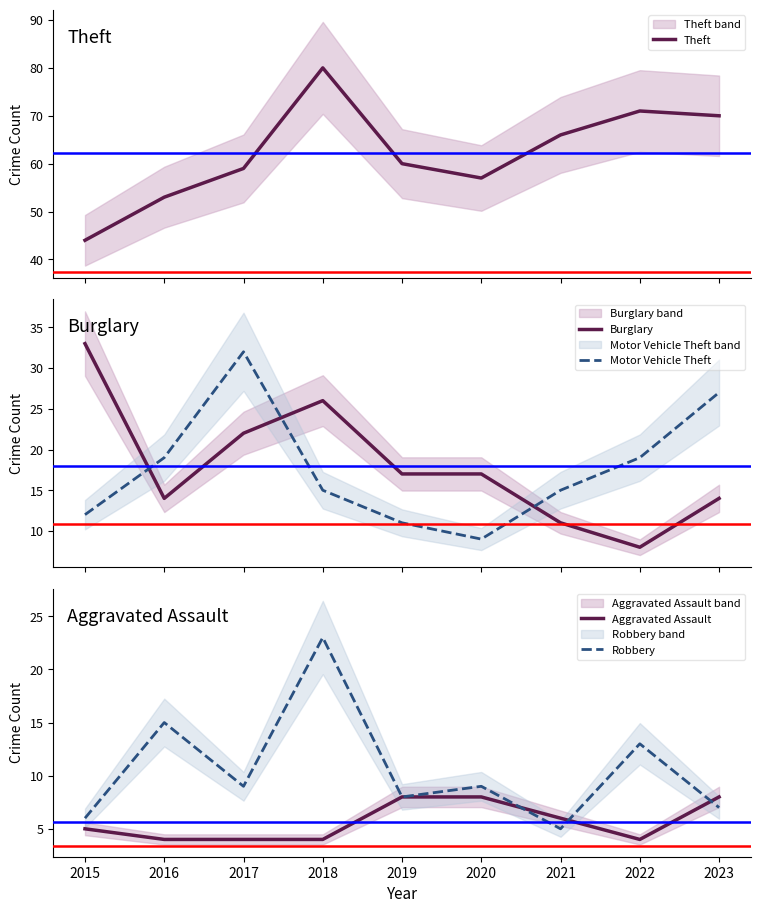

True or false: Theft and Robbery intersect in this chart.

False